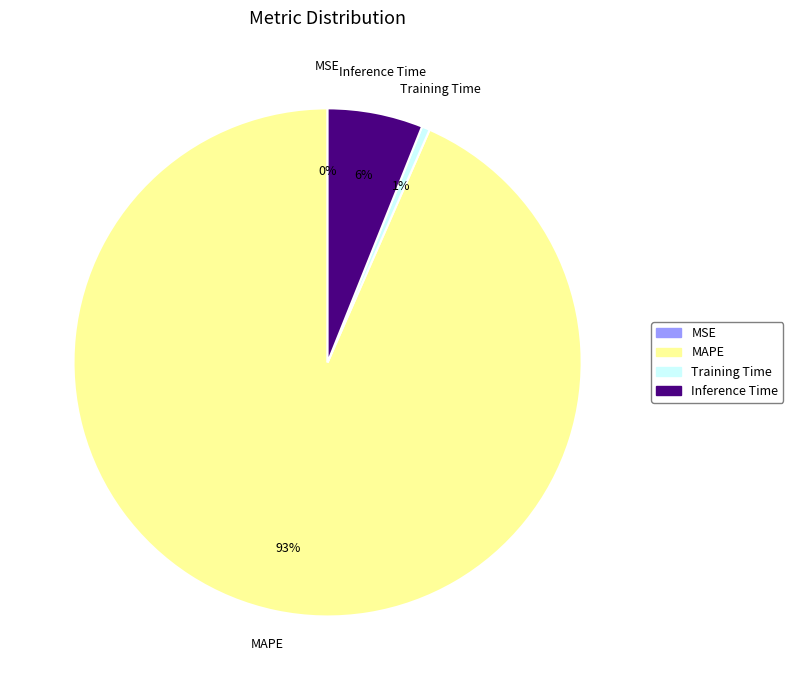

Does MAPE represent more than half of the total?

Yes